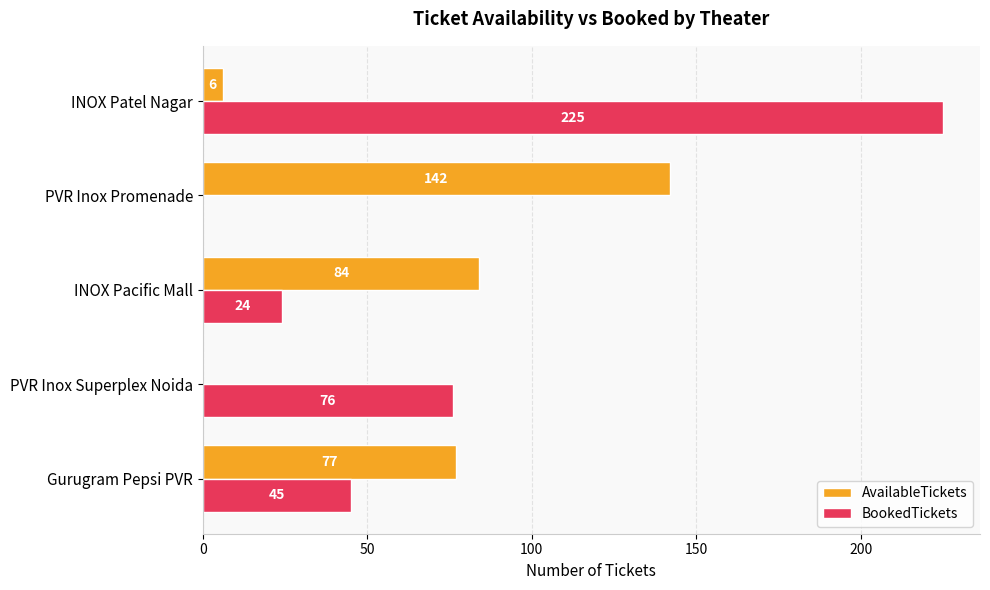

What is the average value of the AvailableTickets series?

62